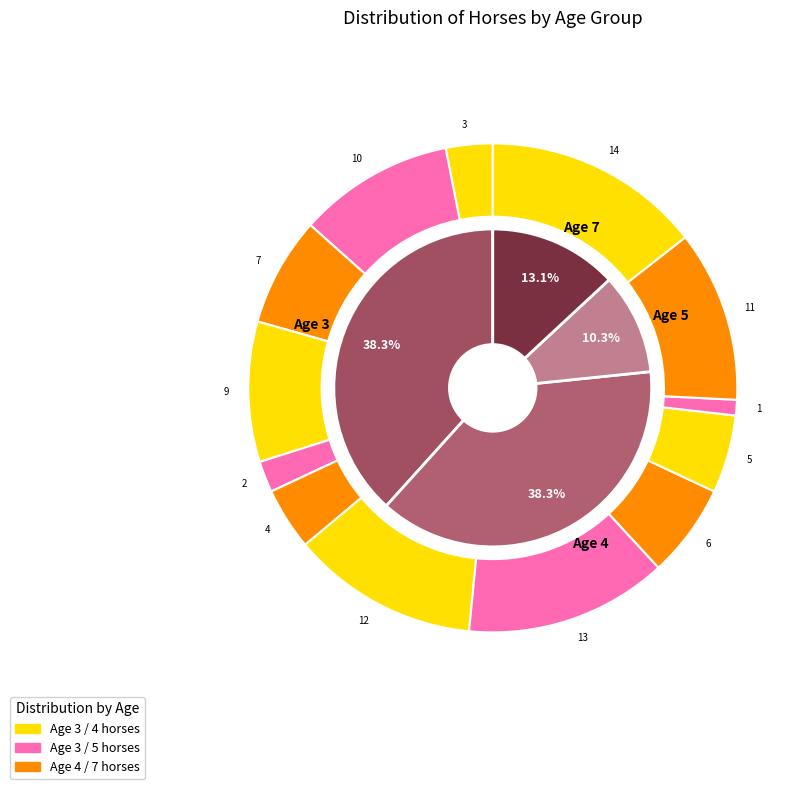

To the nearest percent, what is the average slice percentage?

25%